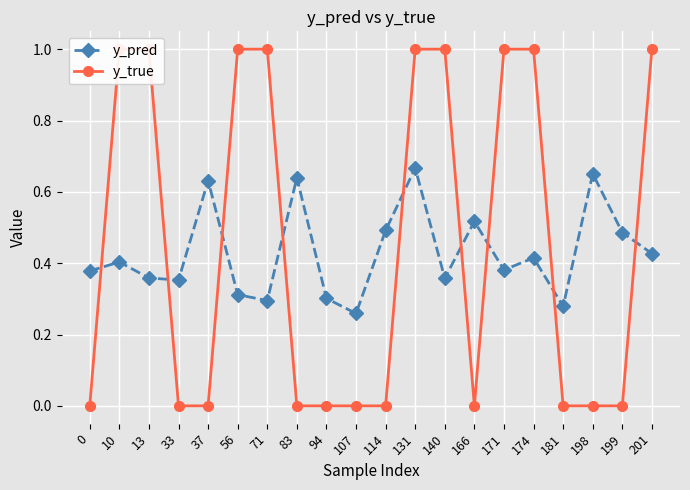

Which category has the highest value in the y_true series?

10